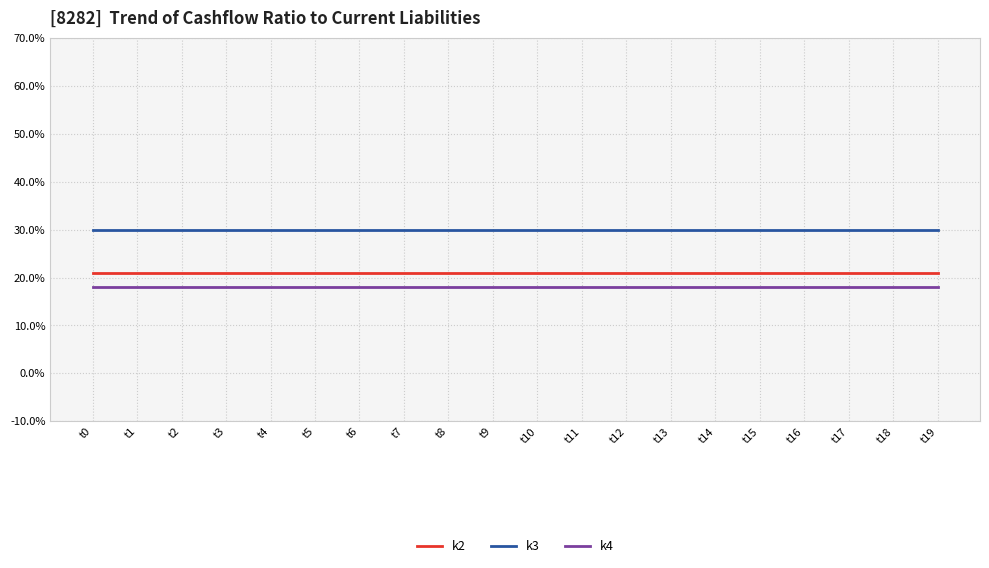

True or false: k4 and k2 intersect in this chart.

False